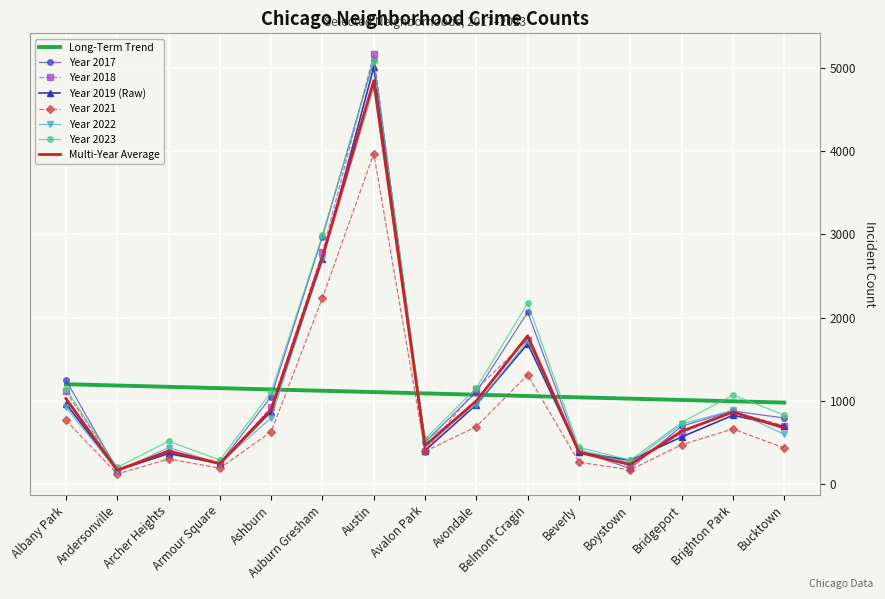

Between which two adjacent categories do Year 2022 and Long-Term Trend first intersect?

Ashburn and Auburn Gresham